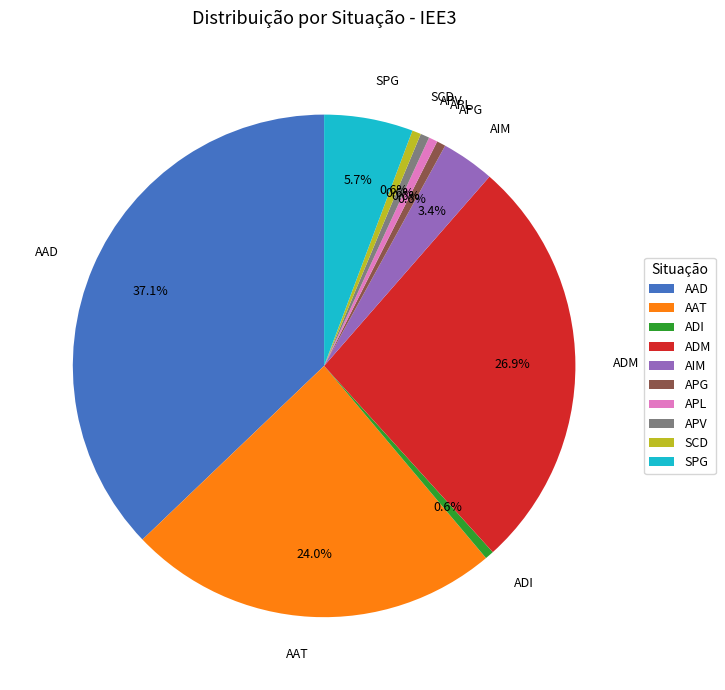

The AAD slice represents 43% of the pie. True or false?

False